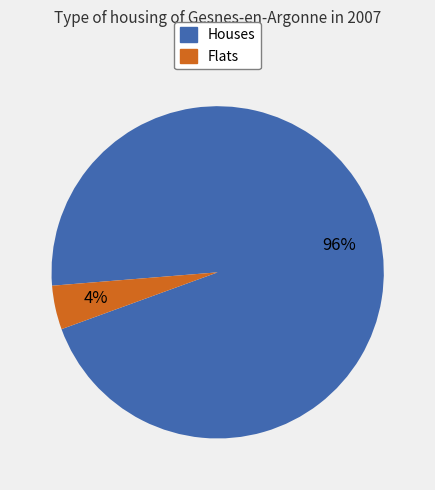

Is there any slice that represents more than half of the pie?

Yes